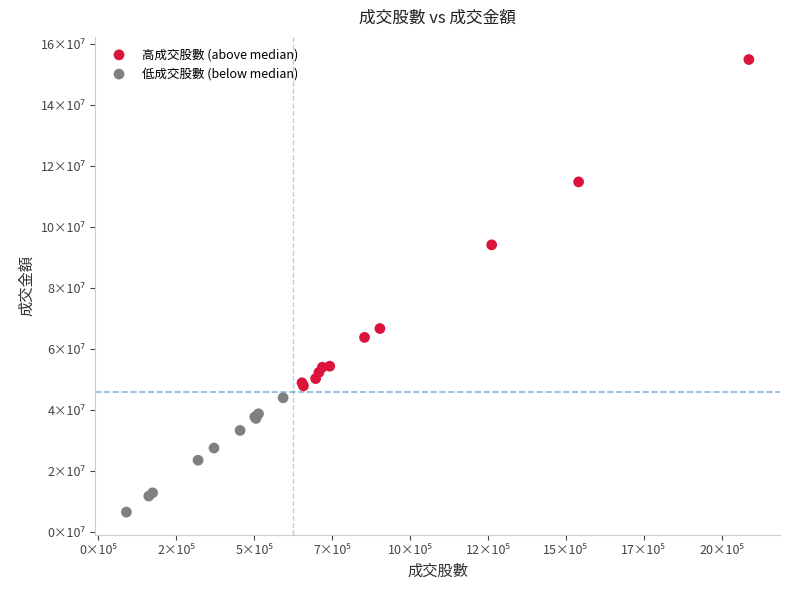

What are all the series names shown in the legend?

高成交股數 (above median), 低成交股數 (below median)